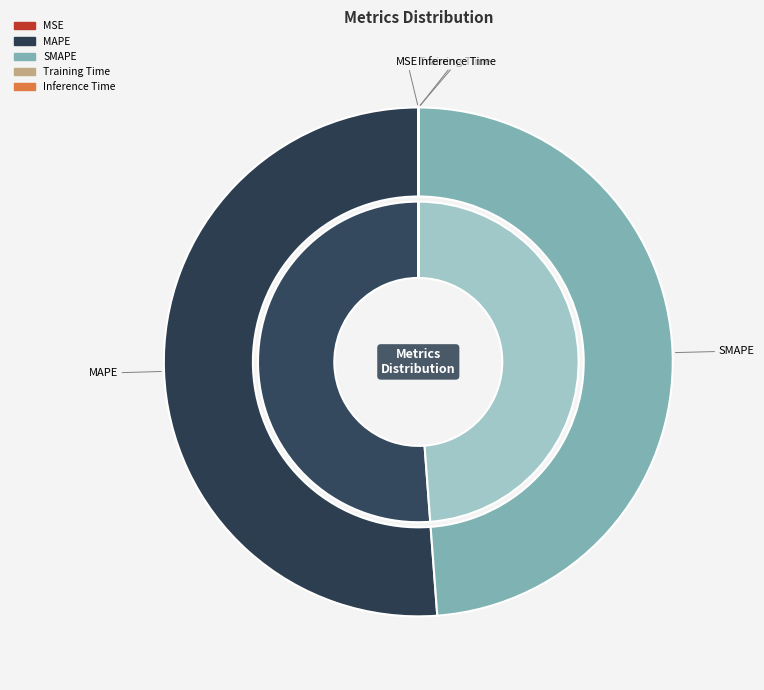

True or false: Inference Time accounts for 1% of the total.

False